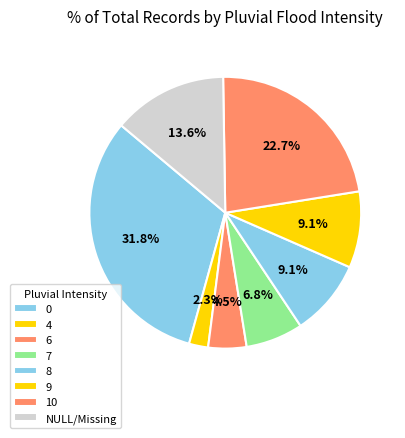

What is the ratio of the value at 8 to the value at 9?

1.0